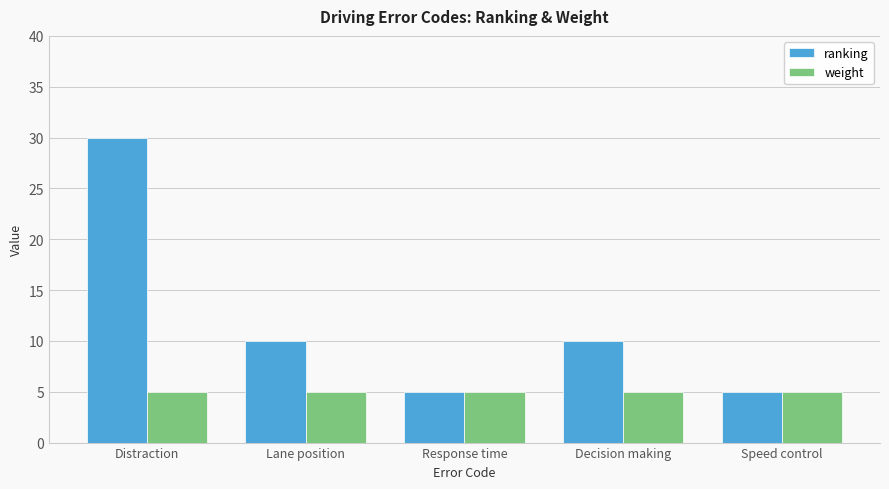

What is the minimum value shown in the chart?

5